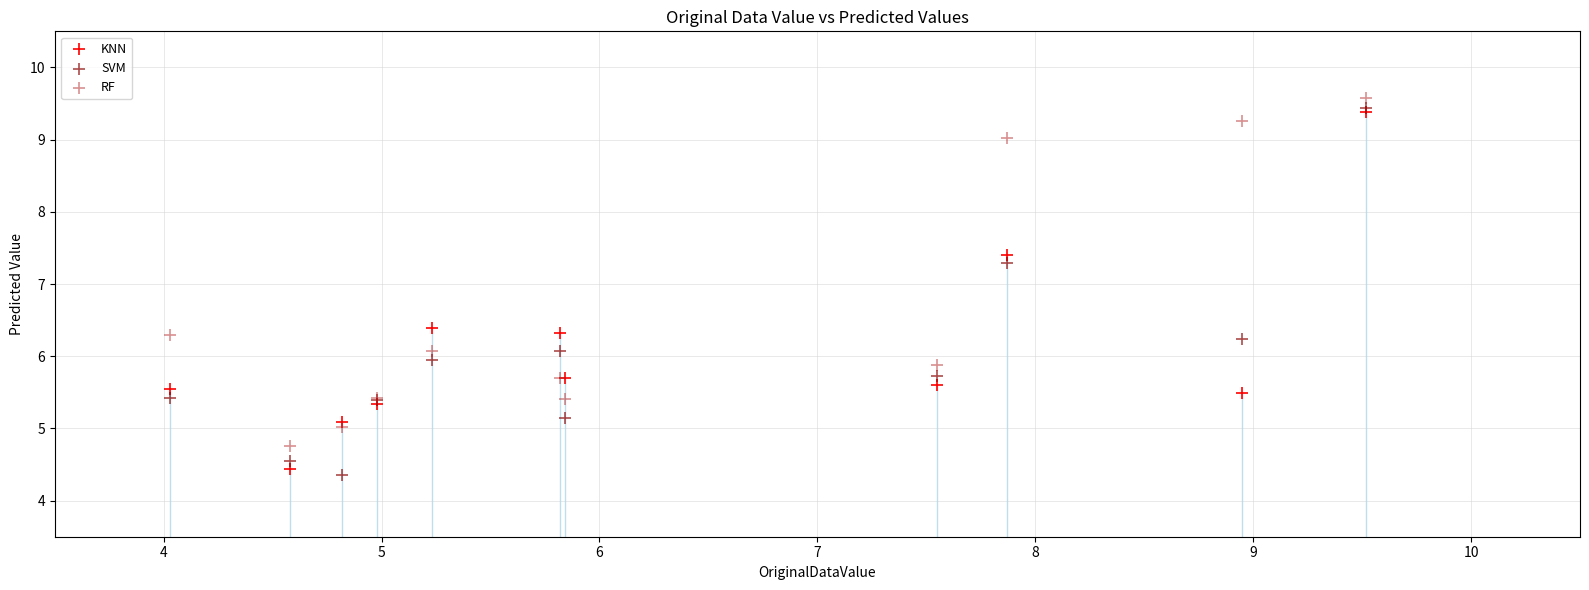

What are all the series names shown in the legend?

KNN, SVM, RF